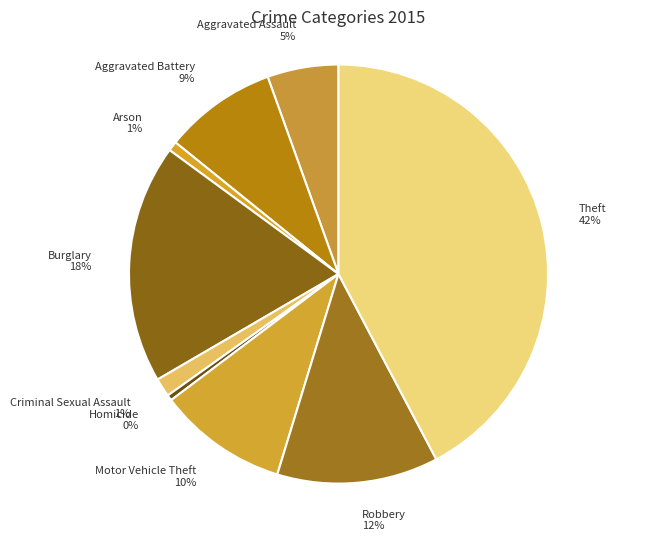

To the nearest percent, what percentage of the pie is Aggravated Assault?

5%